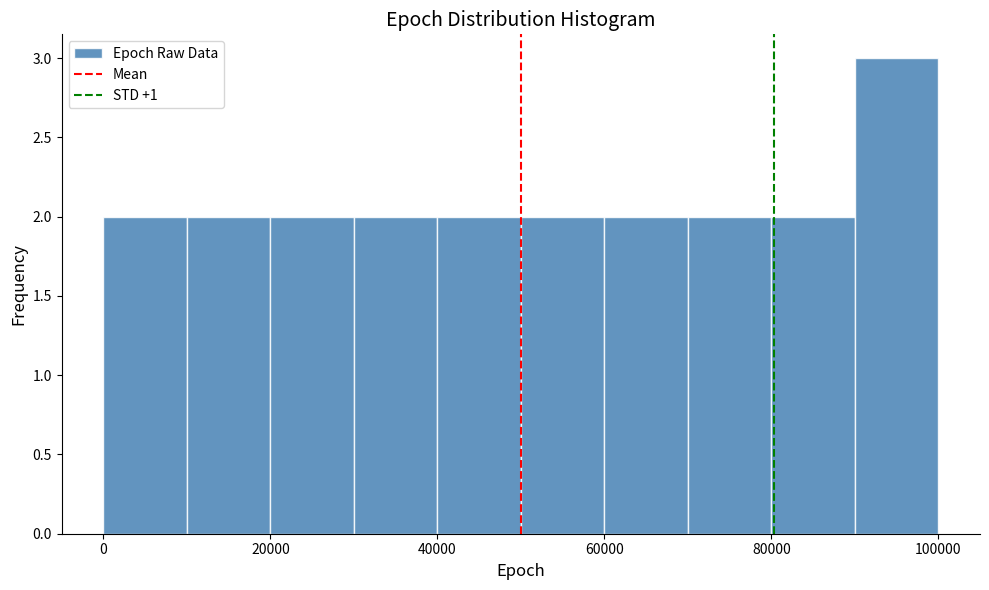

Reading left to right, list every bar in this chart as the range it spans on the x-axis followed by its height. Neither the bar edges nor the heights are printed on the chart, so give them approximately, as read against the axes.

0 to 10000: 2
10000 to 20000: 2
20000 to 30000: 2
30000 to 40000: 2
40000 to 50000: 2
50000 to 60000: 2
60000 to 70000: 2
70000 to 80000: 2
80000 to 90000: 2
90000 to 100000: 3